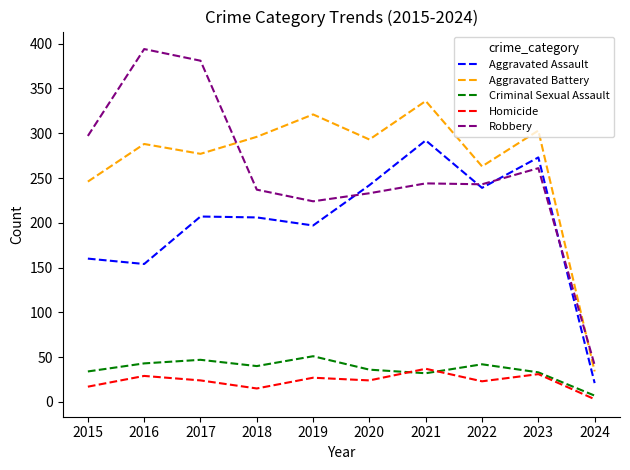

Which series has the largest total across all categories?

Aggravated Battery